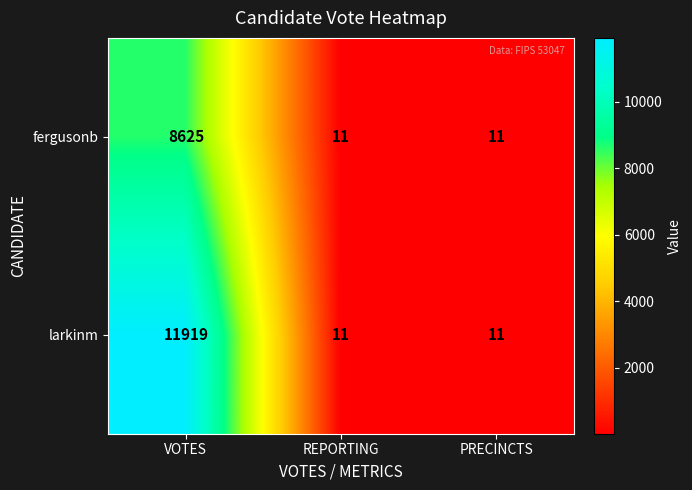

What is the smallest value displayed?

11